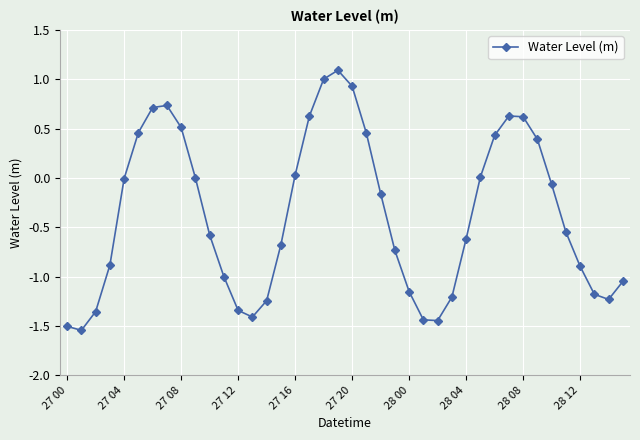

What is the value of the 29th point from the left?

-0.6